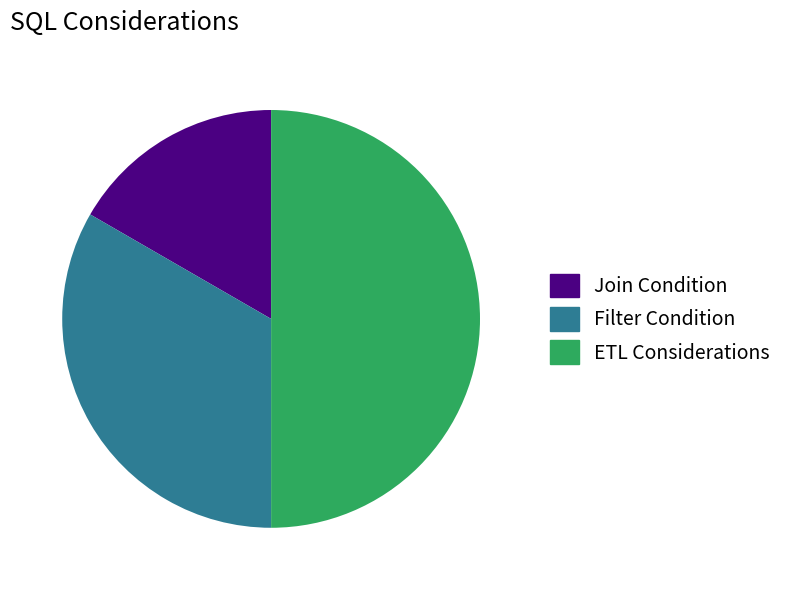

Combined, do ETL Considerations and Join Condition account for over 50%?

Yes